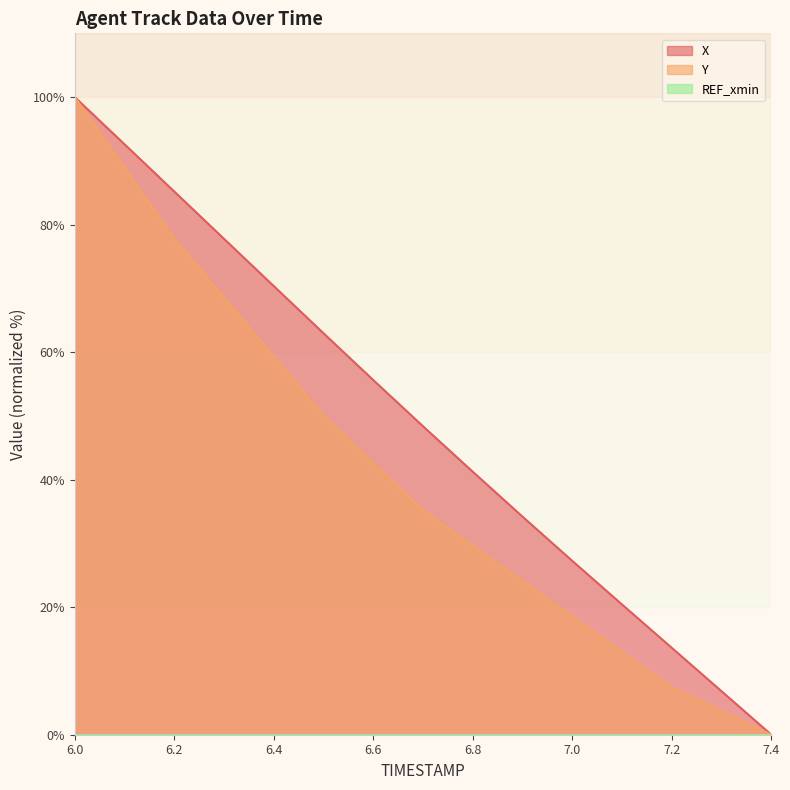

The Y series shows 21.1 at 6.6. True or false?

False